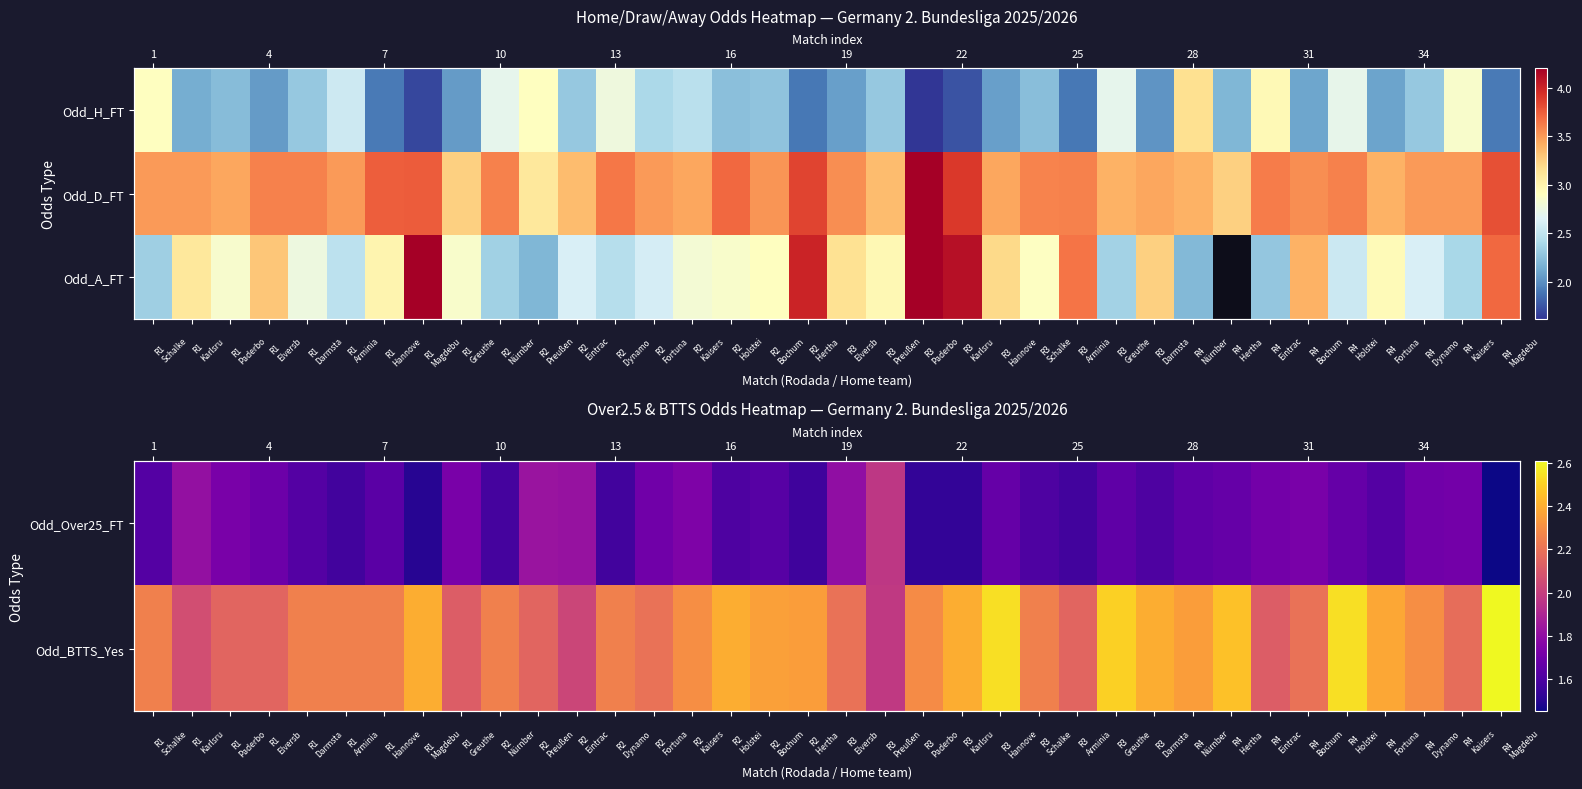

Rank the series by their average value, from highest to lowest.

Odd_BTTS_Yes, Odd_A_FT, Odd_Over25_FT